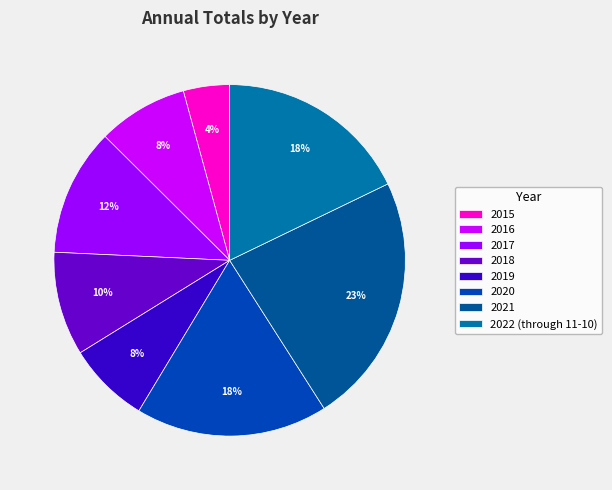

Does 2017 account for over 50% of the chart?

No